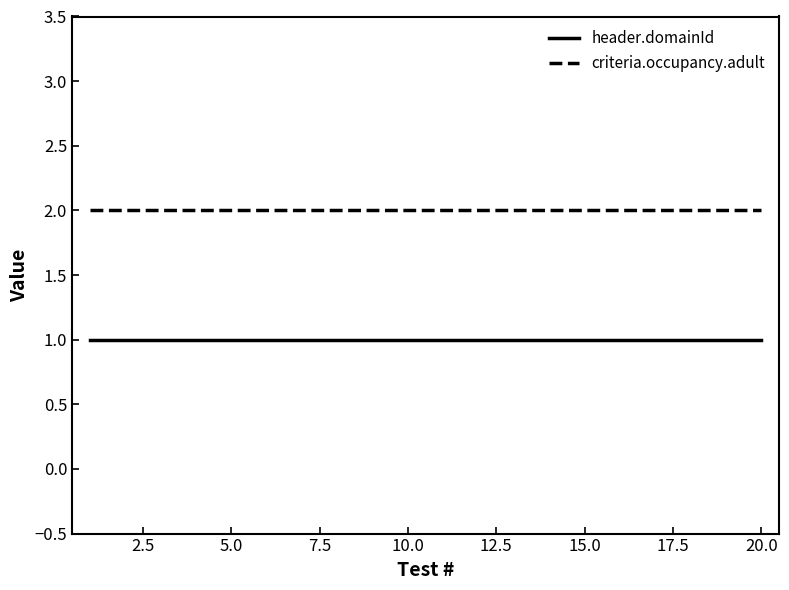

Which series has the largest total across all categories?

criteria.occupancy.adult